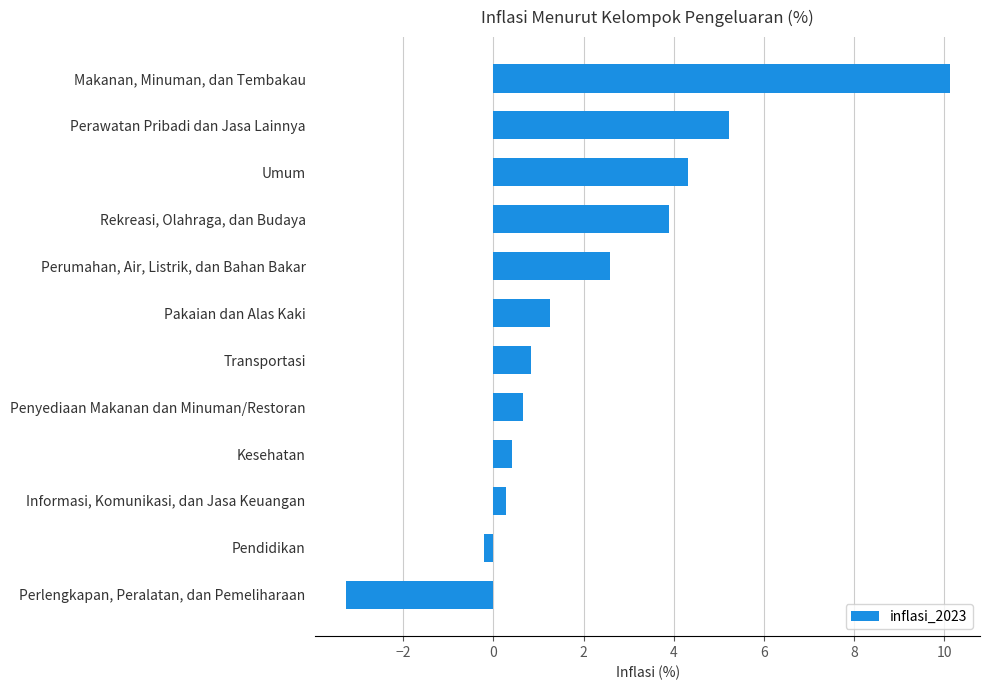

What is the approximate value at Rekreasi, Olahraga, dan Budaya?

3.9